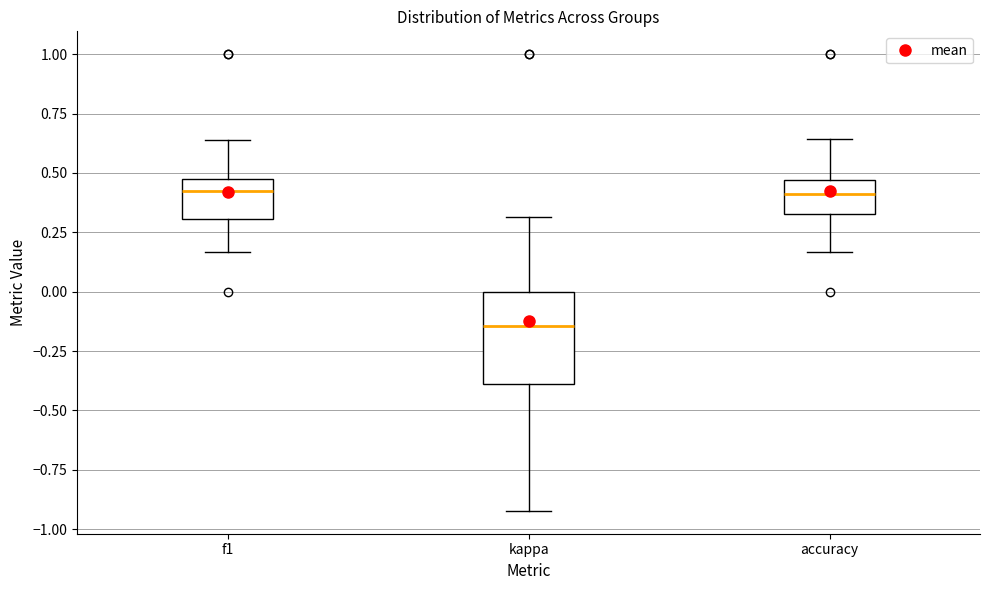

Which box's median line is the lowest?

kappa